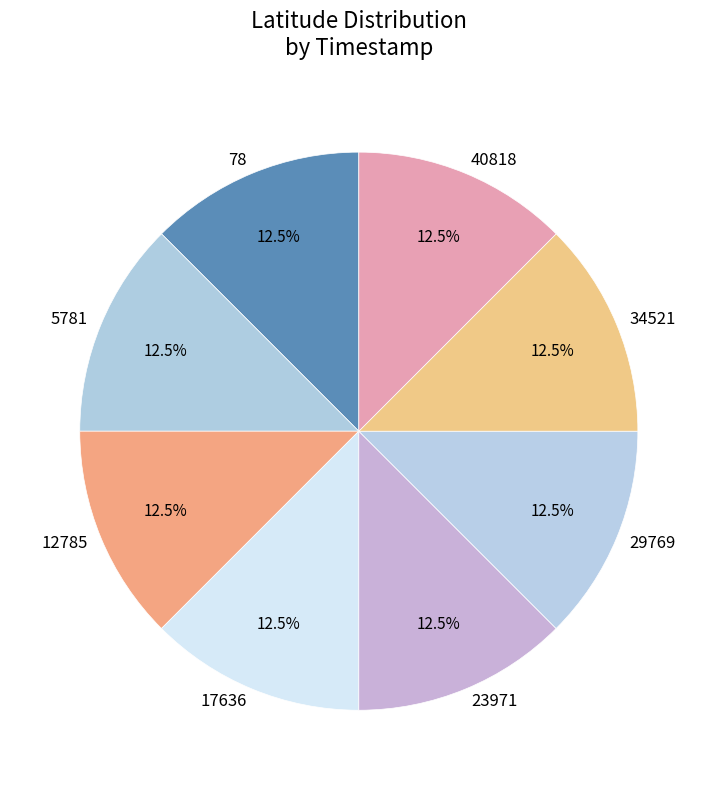

Is the sum of 5781 and 17636 greater than half?

No